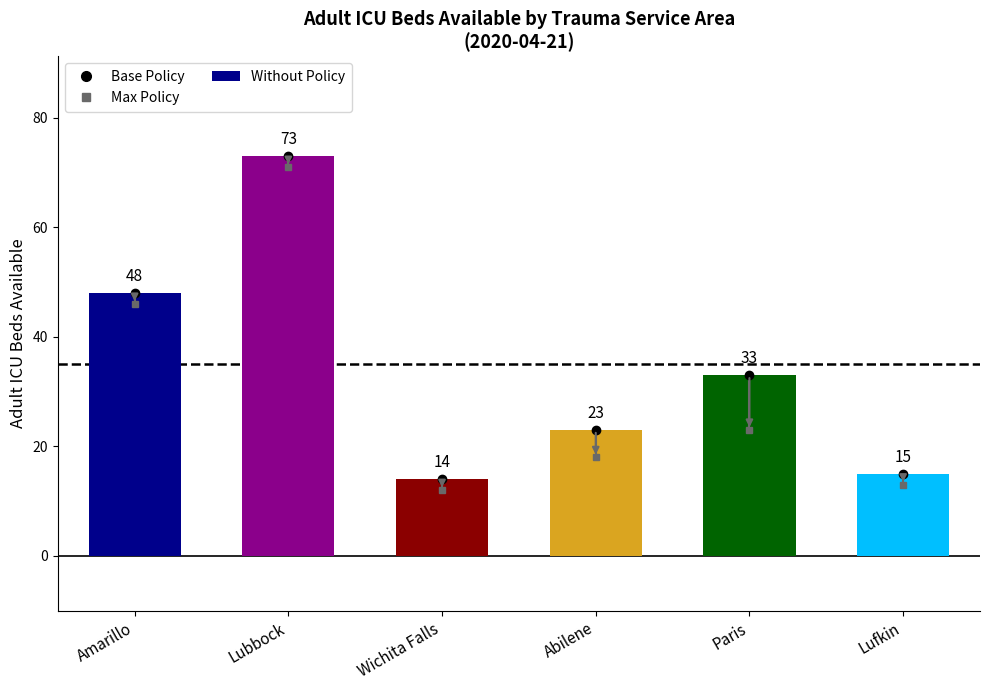

Reading right to left, transcribe all the data shown in this chart.

Lufkin=15	Paris=33	Abilene=23	Wichita Falls=14	Lubbock=73	Amarillo=48